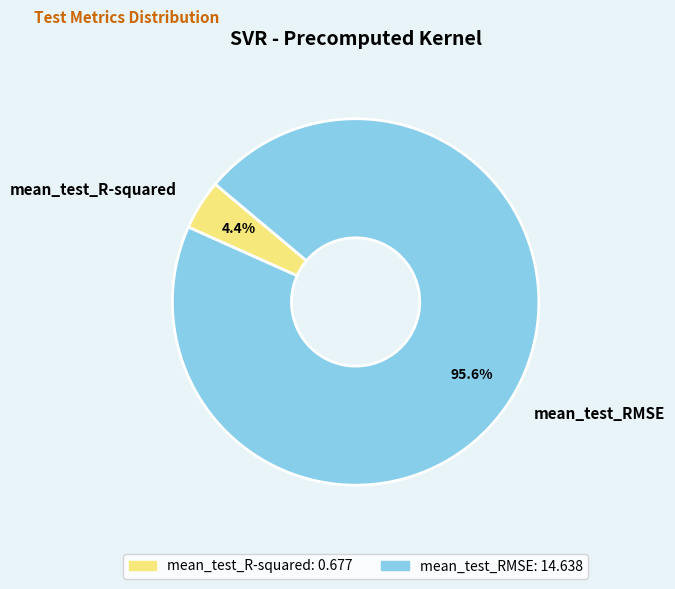

What is the largest slice in the pie chart?

mean_test_RMSE